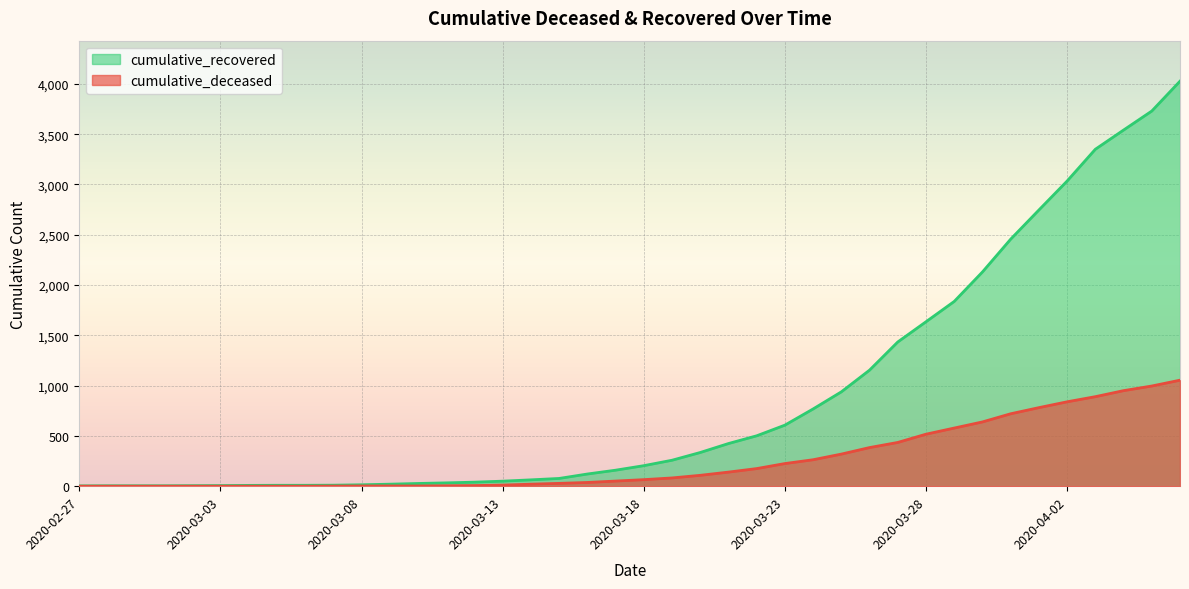

Reading left to right, transcribe all the data shown in this chart.

cumulative_recovered: 2020-02-27=3	2020-02-28=4	2020-02-29=4	2020-03-01=4	2020-03-02=5	2020-03-03=6	2020-03-04=8	2020-03-05=9	2020-03-06=9	2020-03-07=10	2020-03-08=14	2020-03-09=20	2020-03-10=27	2020-03-11=33	2020-03-12=40	2020-03-13=50	2020-03-14=63	2020-03-15=77	2020-03-16=121	2020-03-17=159	2020-03-18=204	2020-03-19=258	2020-03-20=335	2020-03-21=424	2020-03-22=501	2020-03-23=607	2020-03-24=768	2020-03-25=938	2020-03-26=1154	2020-03-27=1434	2020-03-28=1635	2020-03-29=1837	2020-03-30=2130	2020-03-31=2456	2020-04-01=2746	2020-04-02=3034	2020-04-03=3350	2020-04-04=3541	2020-04-05=3730	2020-04-06=4027
cumulative_deceased: 2020-02-27=0	2020-02-28=0	2020-02-29=0	2020-03-01=0	2020-03-02=0	2020-03-03=0	2020-03-04=0	2020-03-05=0	2020-03-06=0	2020-03-07=1	2020-03-08=2	2020-03-09=2	2020-03-10=2	2020-03-11=4	2020-03-12=6	2020-03-13=11	2020-03-14=20	2020-03-15=28	2020-03-16=37	2020-03-17=51	2020-03-18=65	2020-03-19=82	2020-03-20=108	2020-03-21=140	2020-03-22=175	2020-03-23=225	2020-03-24=263	2020-03-25=319	2020-03-26=384	2020-03-27=435	2020-03-28=517	2020-03-29=578	2020-03-30=639	2020-03-31=720	2020-04-01=781	2020-04-02=839	2020-04-03=890	2020-04-04=950	2020-04-05=996	2020-04-06=1054